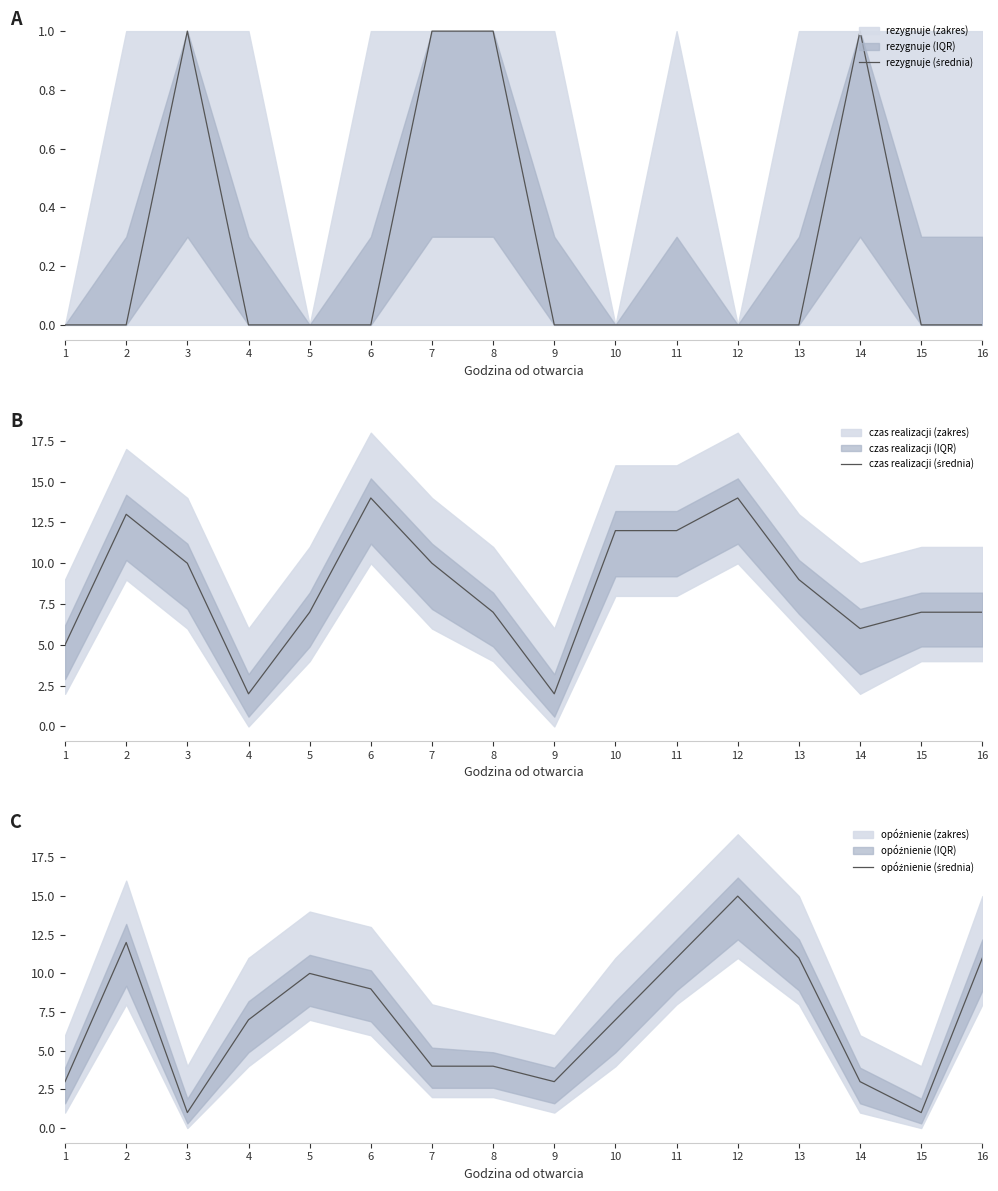

Between which two adjacent categories do opóźnienie (średnia) and czas realizacji (średnia) first intersect?

3 and 4